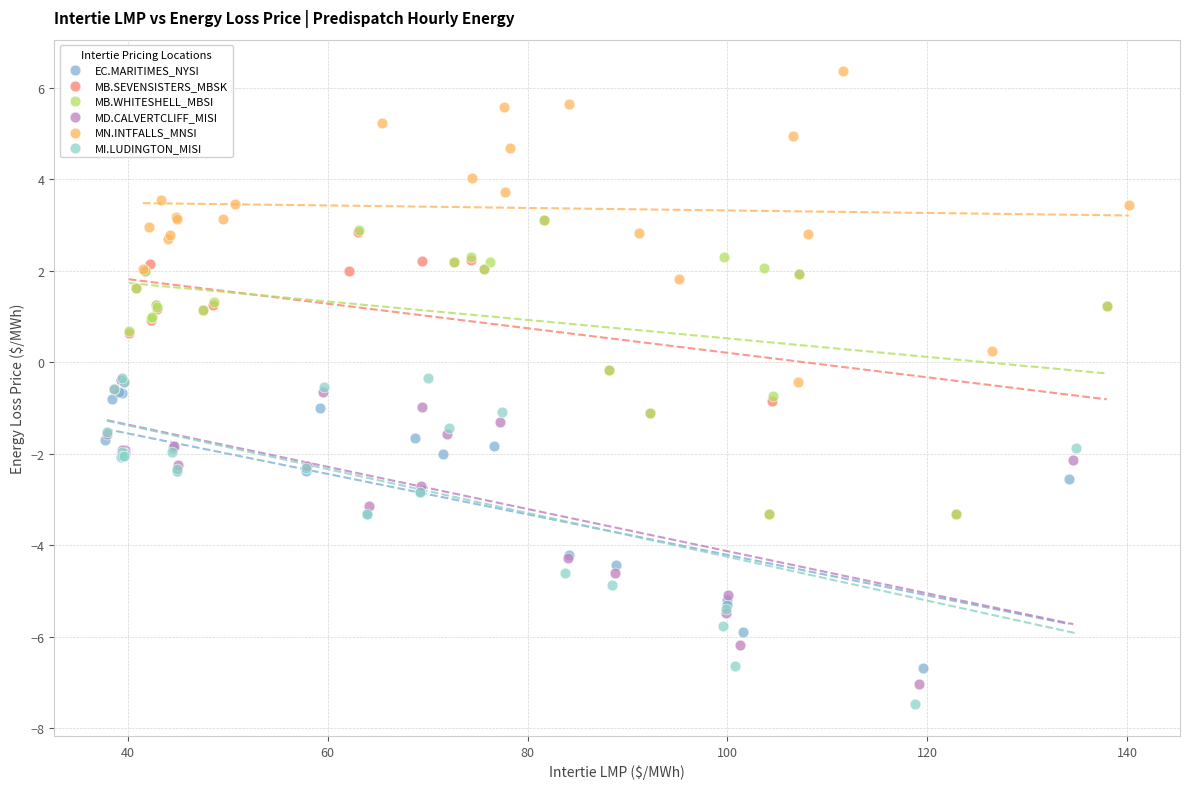

Which series reaches the maximum Y coordinate?

MN.INTFALLS_MNSI